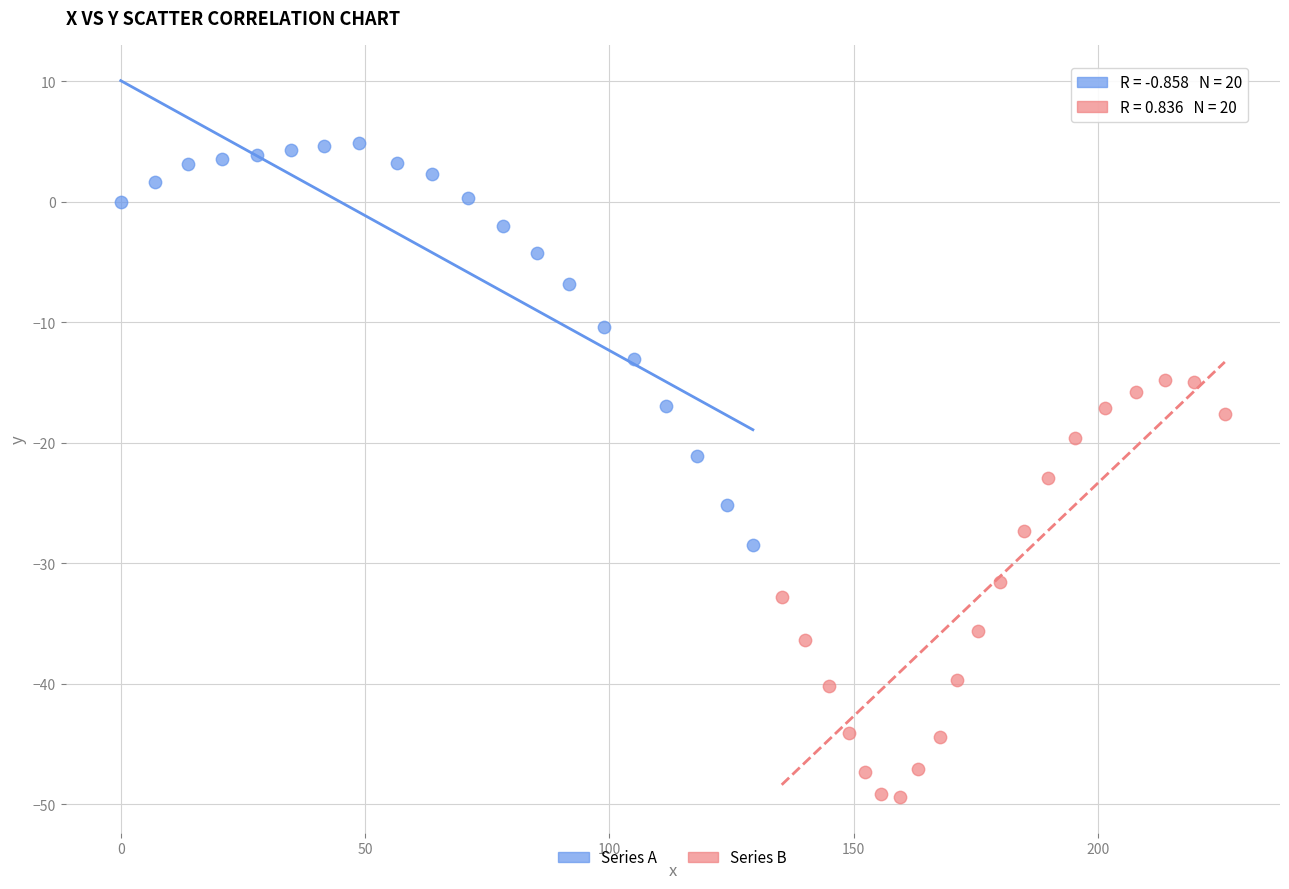

Which series contains the highest Y value?

Series A